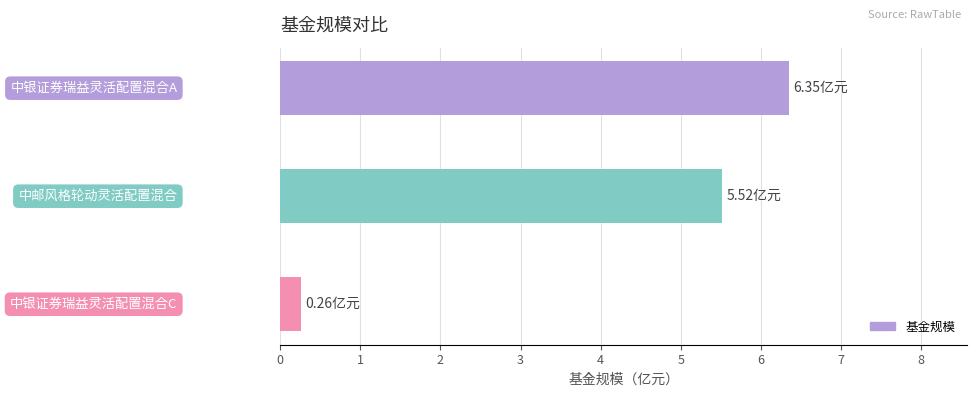

What is the difference between the maximum and second lowest values?

0.8